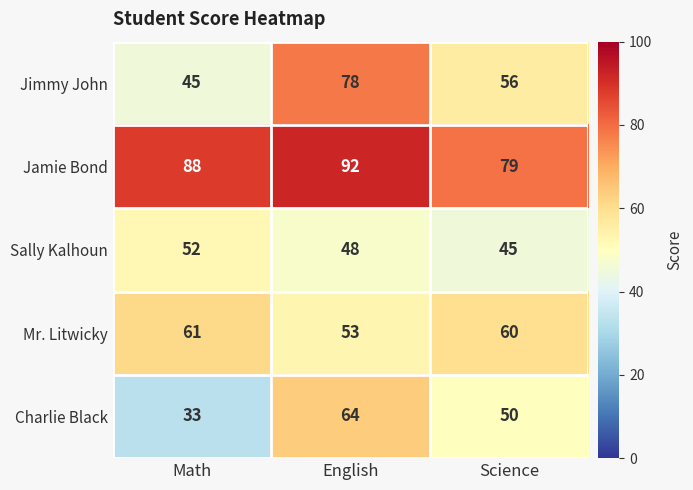

Which label corresponds to the smallest value in the chart?

Math